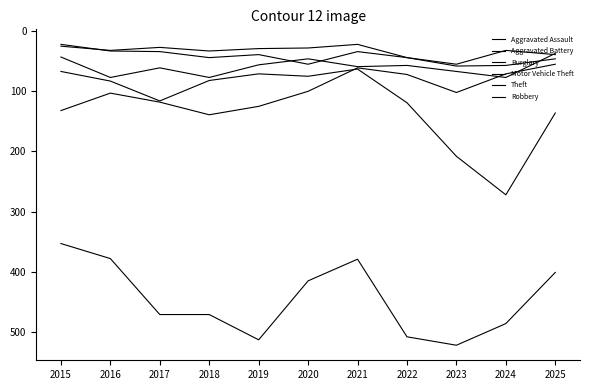

At which label does Theft first exceed 471?

2019